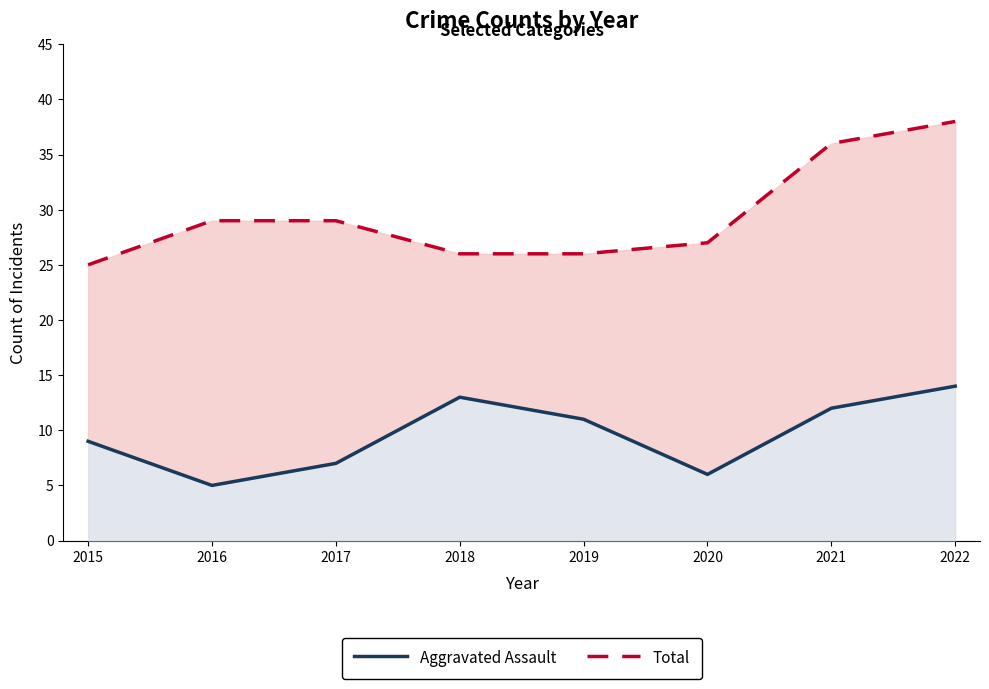

Which label corresponds to the largest value in the chart?

2022